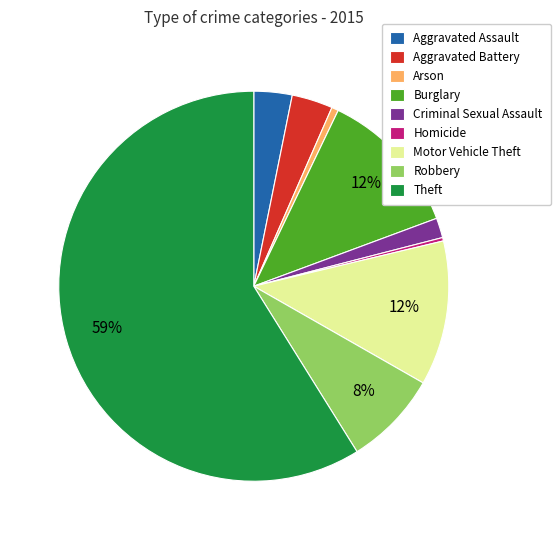

Which category has the biggest portion of the pie?

Theft